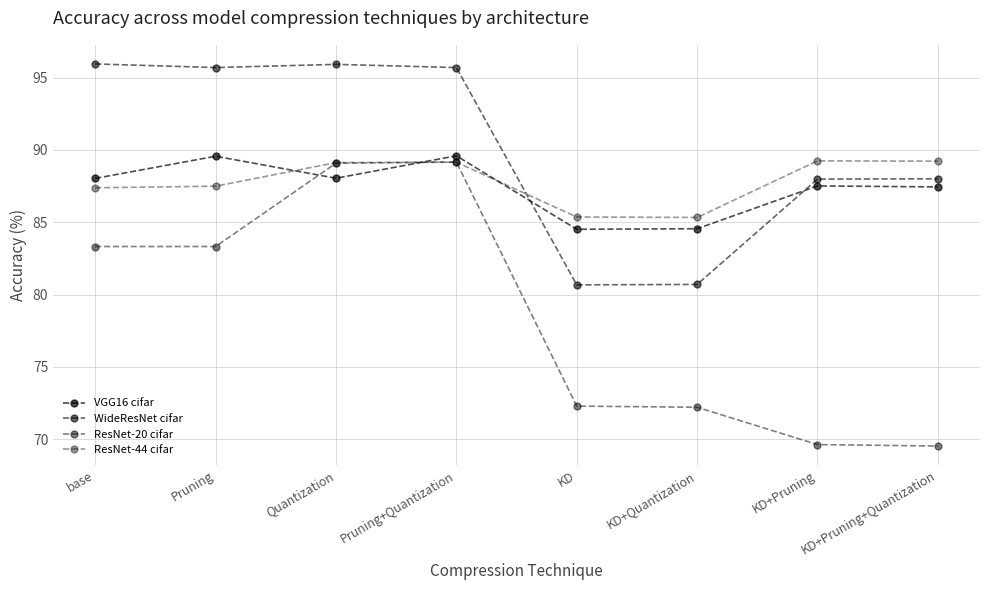

Does the chart have visible grid lines?

Yes